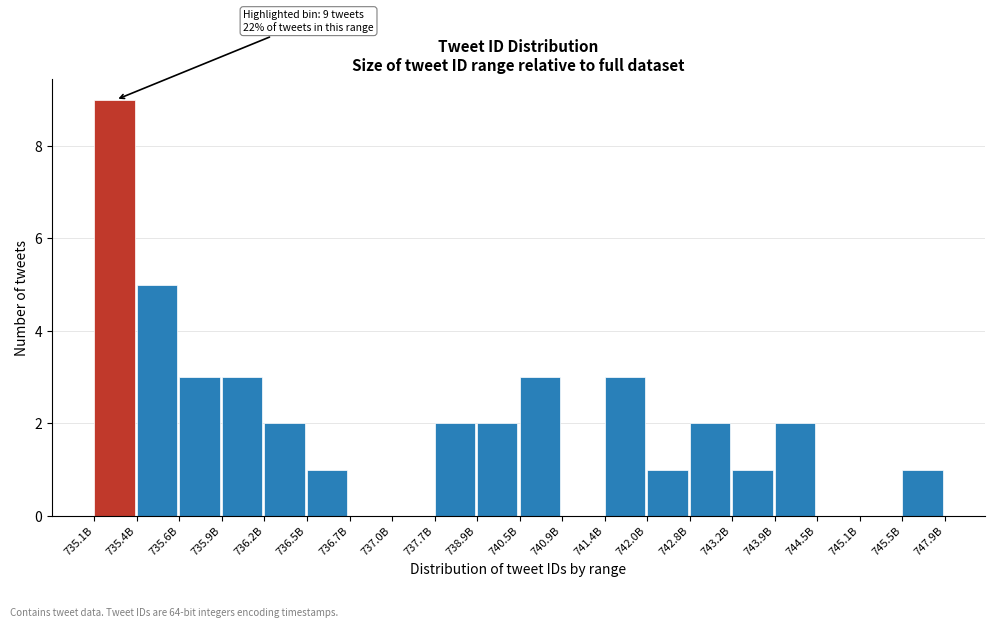

Reading left to right, what are all the values shown in this chart?

735.1B=9	735.4B=5	735.6B=3	735.9B=3	736.2B=2	736.5B=1	736.7B=0	737.0B=0	737.7B=2	738.9B=2	740.5B=3	740.9B=0	741.4B=3	742.0B=1	742.8B=2	743.2B=1	743.9B=2	744.5B=0	745.1B=0	745.5B=1